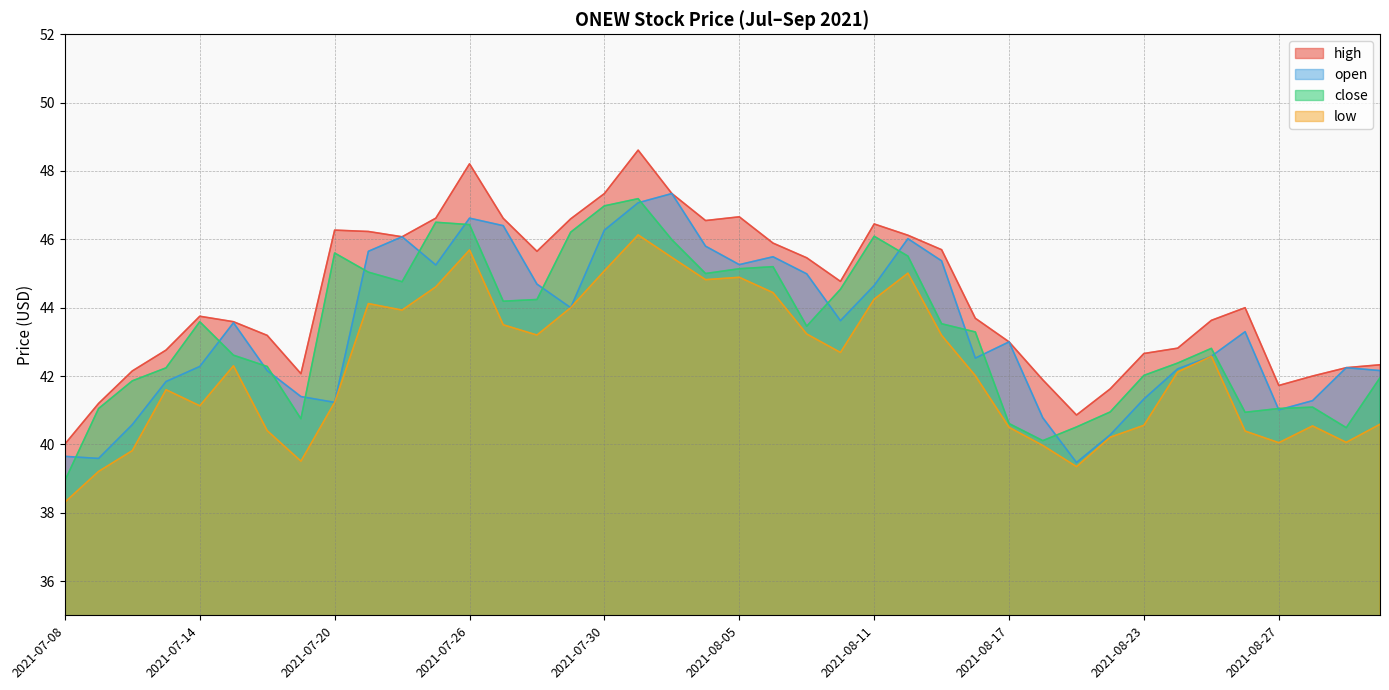

Which series has the largest total across all categories?

high